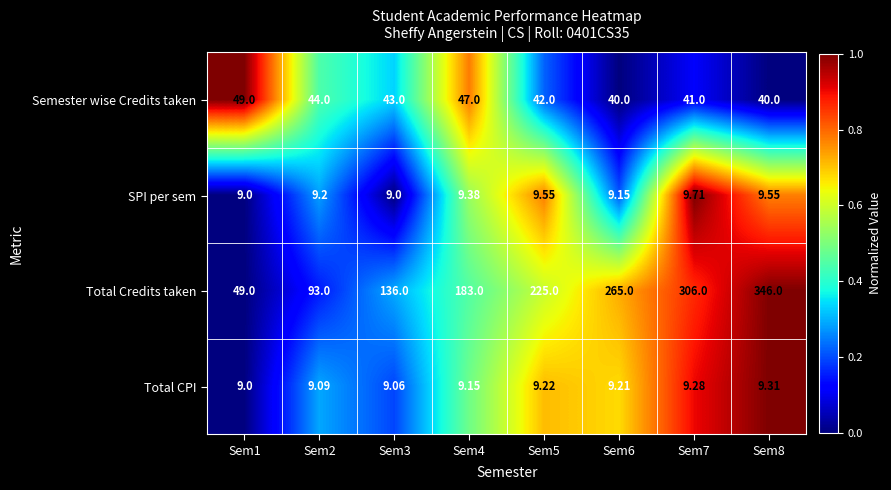

Rank the series by their maximum value, from lowest to highest.

Total CPI, SPI per sem, Semester wise Credits taken, Total Credits taken